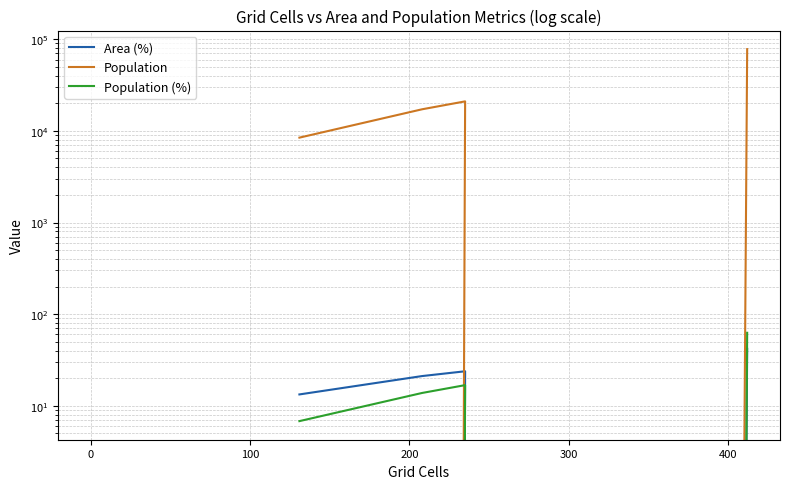

Is it true that Population equals 26334.4 at 0?

False